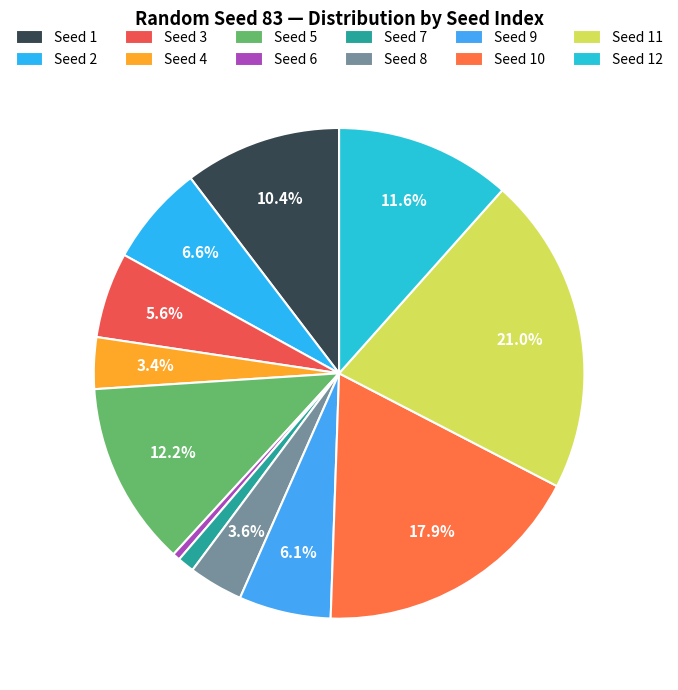

Count the number of slices in the pie.

12